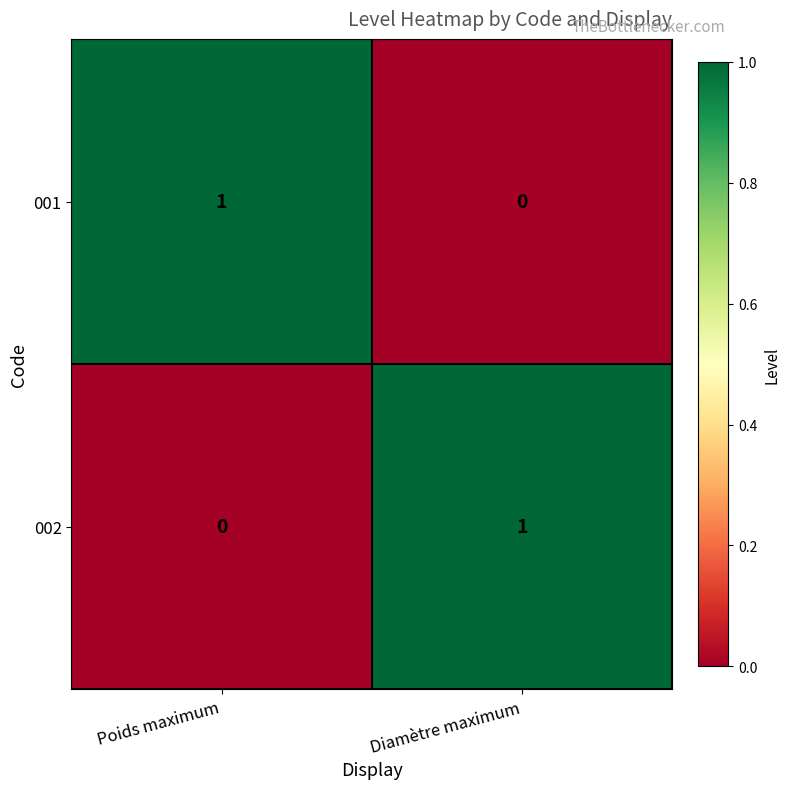

What is the spread (max minus min) of values at Poids maximum?

1